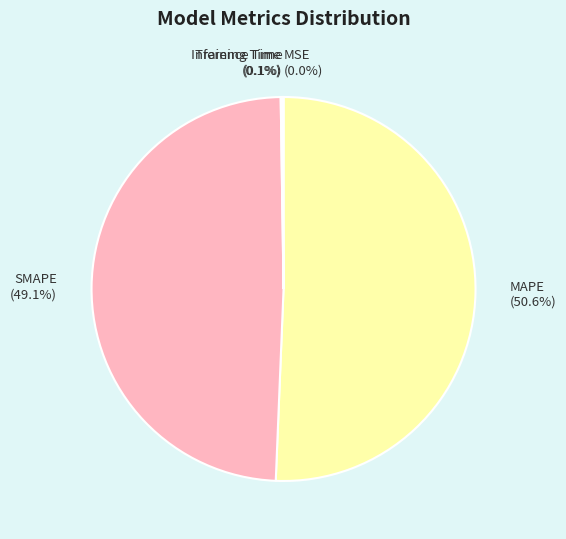

What percentage do SMAPE and MAPE together represent?

99.8%